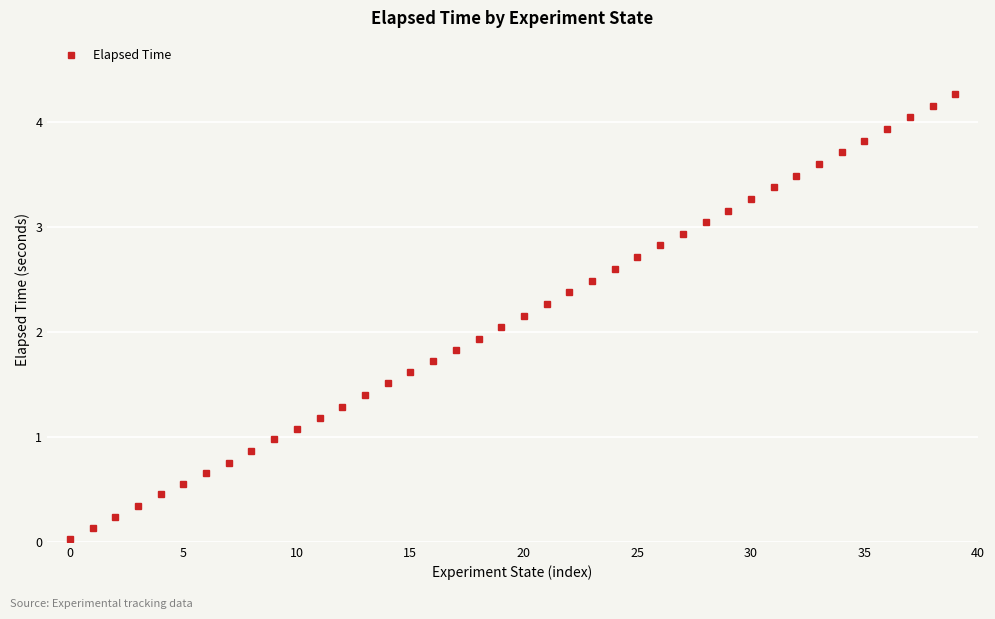

What is the difference between the maximum and minimum values?

4.2